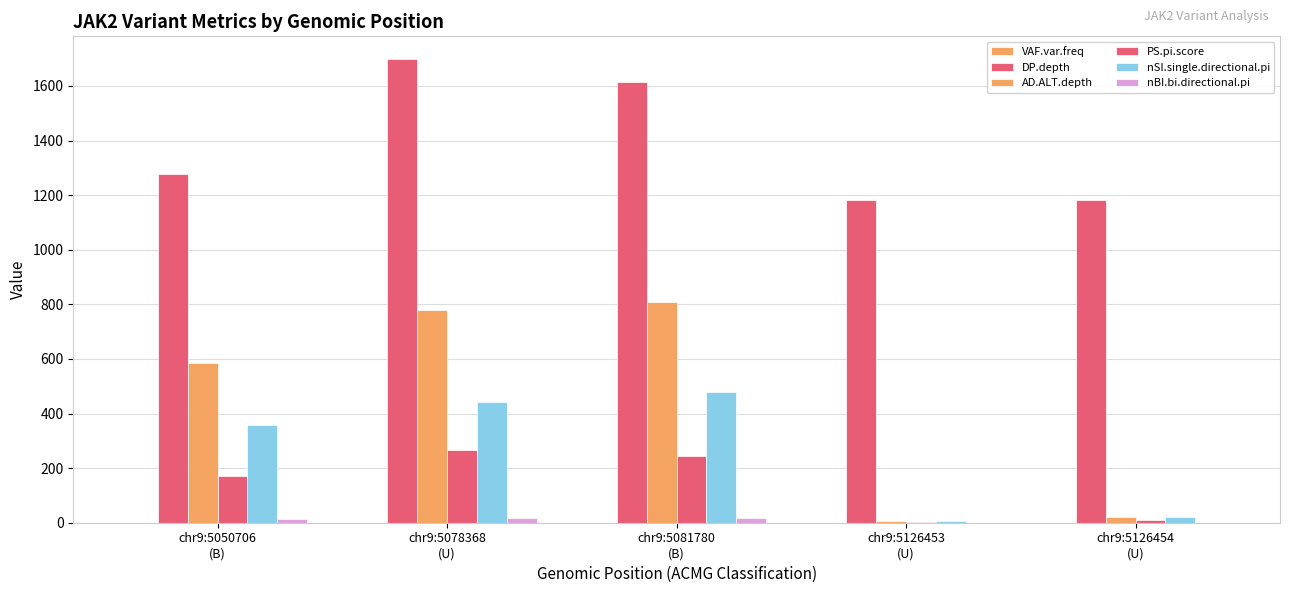

At which category is the sum across all series the highest?

chr9:5078368
(U)